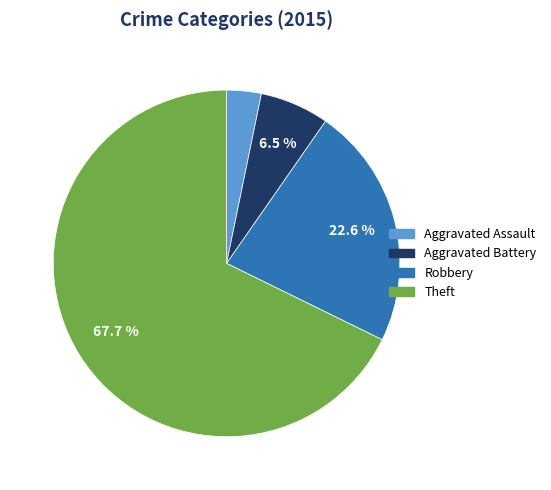

Is it true that Aggravated Battery is 1% of the pie?

False